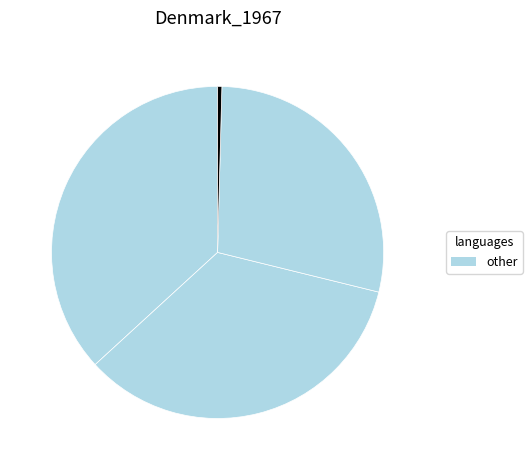

Count the number of slices in the pie.

5